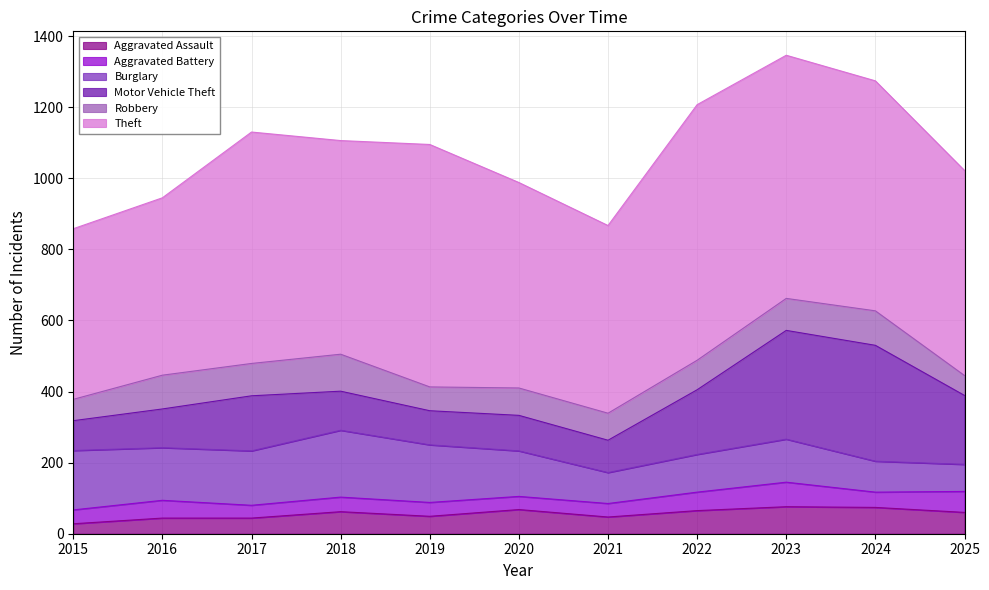

True or false: Motor Vehicle Theft and Aggravated Battery cross at least once.

False